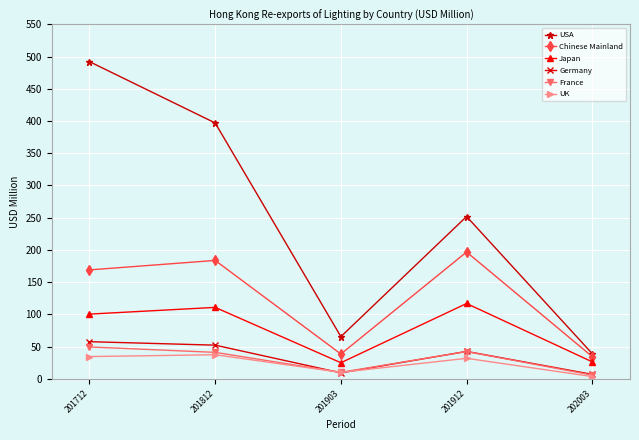

Which series changed the most between 201812 and 202003?

USA